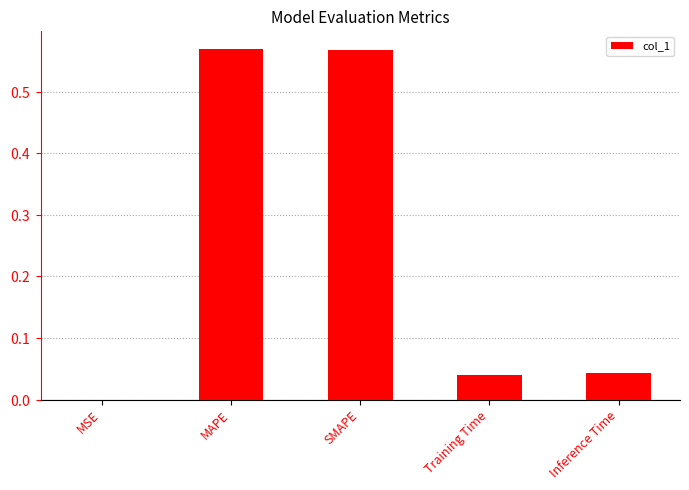

Reading right to left, transcribe all the data shown in this chart.

0.0	0.0	0.6	0.6	0.0